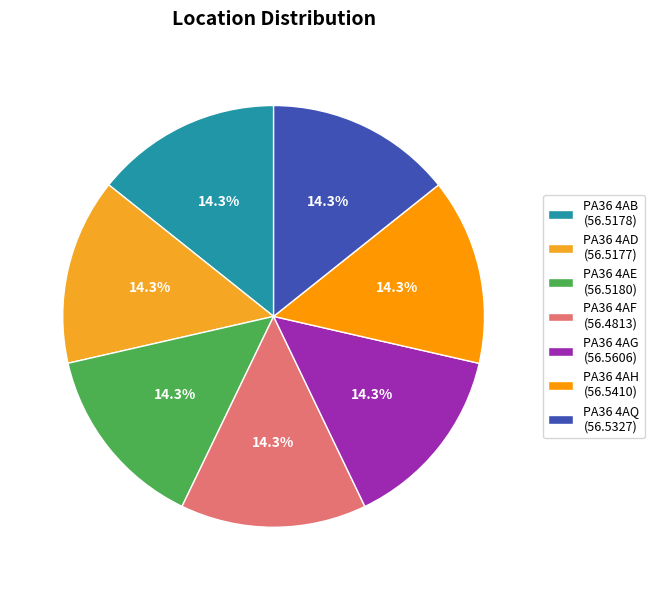

How many slices are in this pie chart?

7